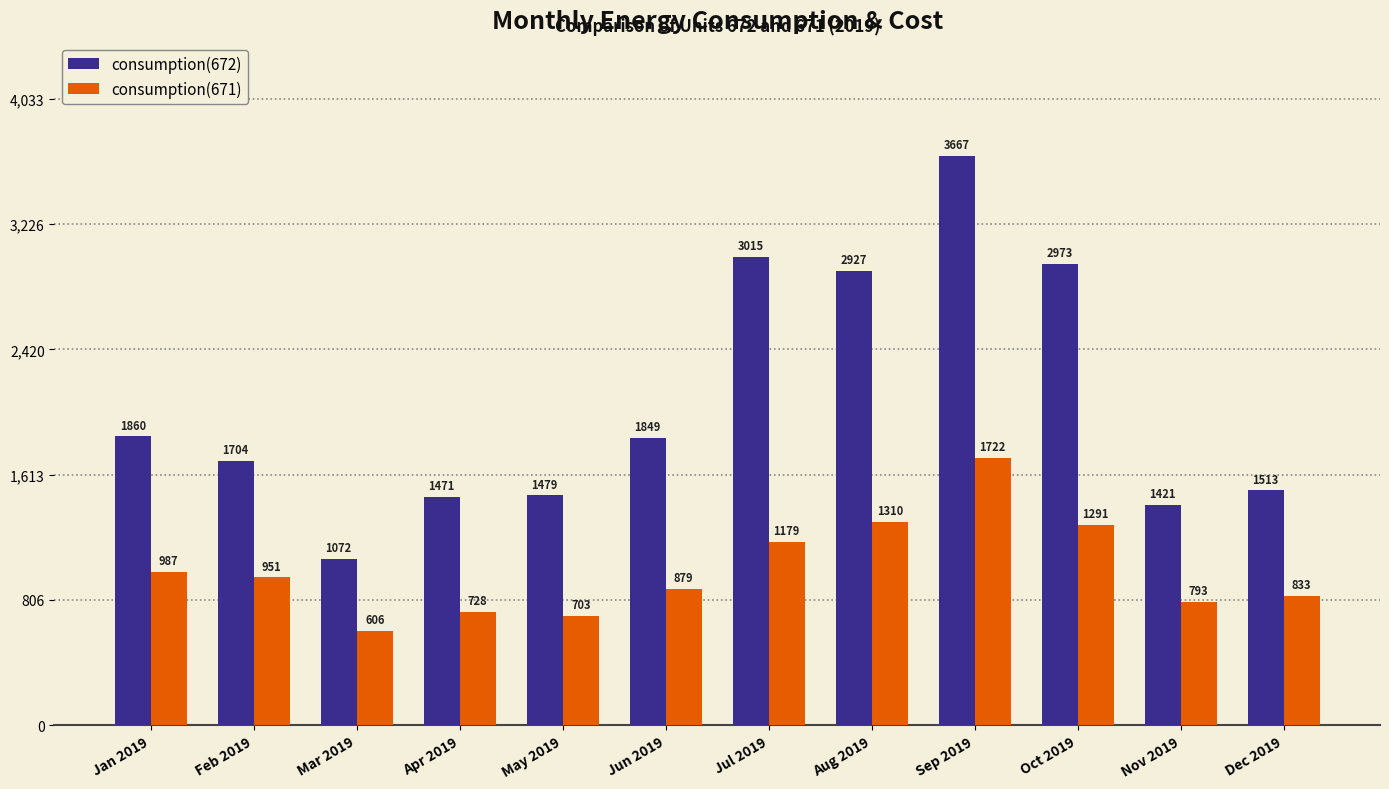

What is the total value across all series at Apr 2019?

2199.0